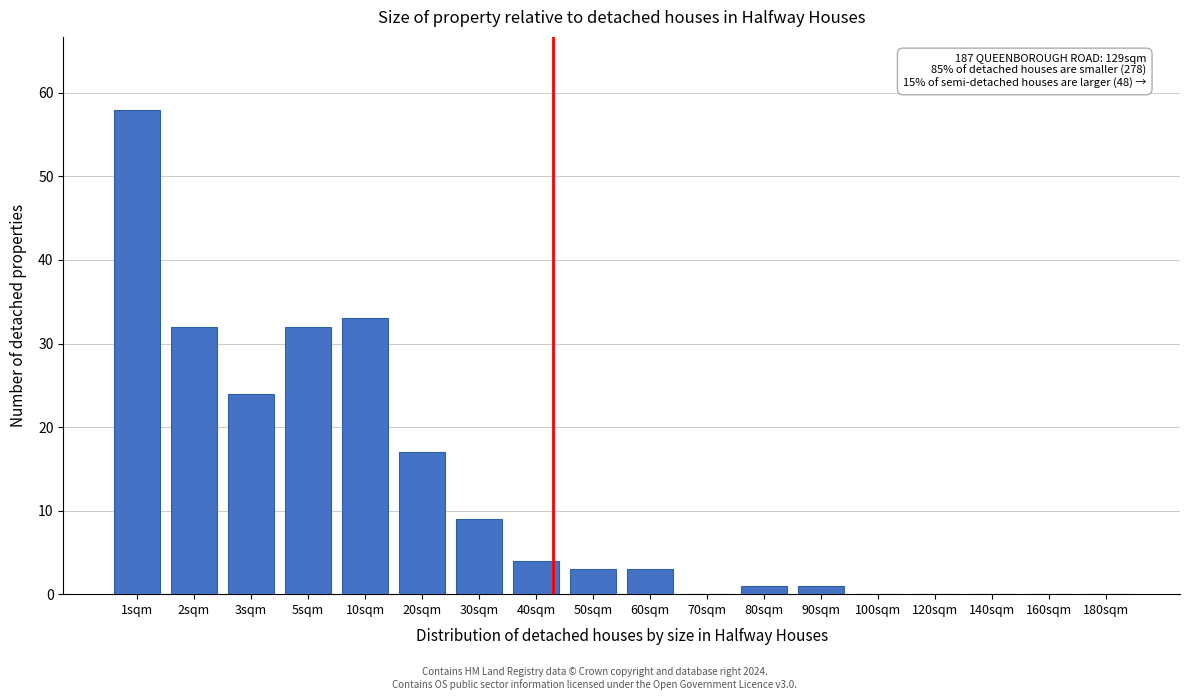

Reading left to right, list all the values displayed in this chart.

1sqm=58	2sqm=32	3sqm=24	5sqm=32	10sqm=33	20sqm=17	30sqm=9	40sqm=4	50sqm=3	60sqm=3	70sqm=0	80sqm=1	90sqm=1	100sqm=0	120sqm=0	140sqm=0	160sqm=0	180sqm=0